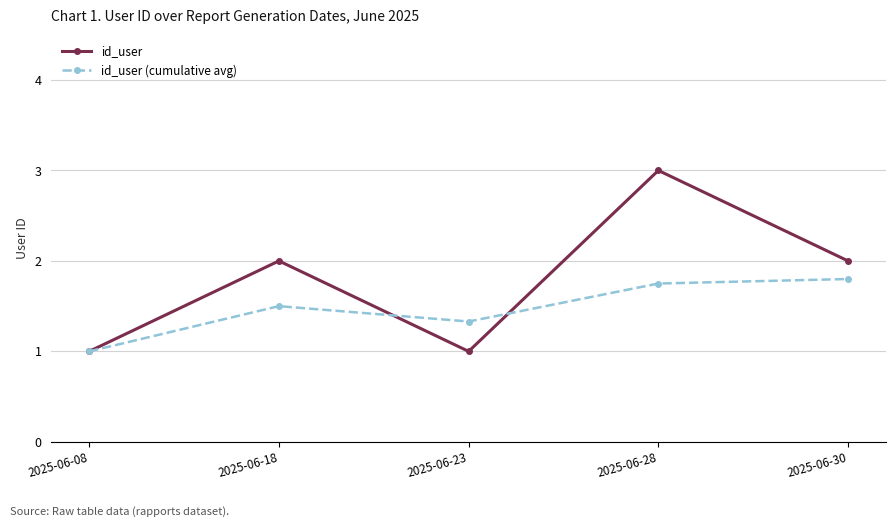

The id_user (cumulative avg) series shows 1.1 at 2025-06-30. True or false?

False